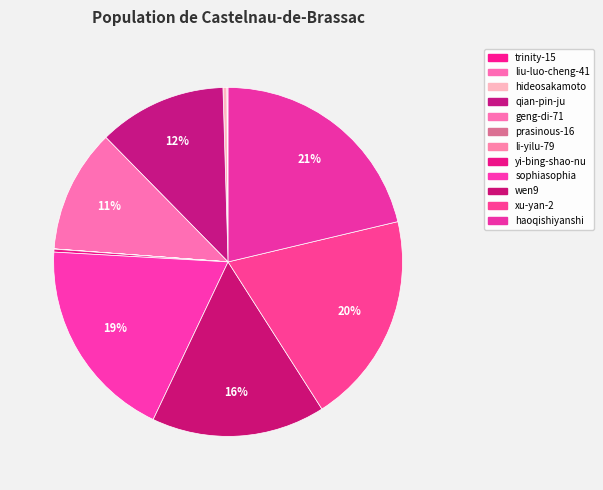

What is the total percentage of xu-yan-2 and prasinous-16?

19.7%